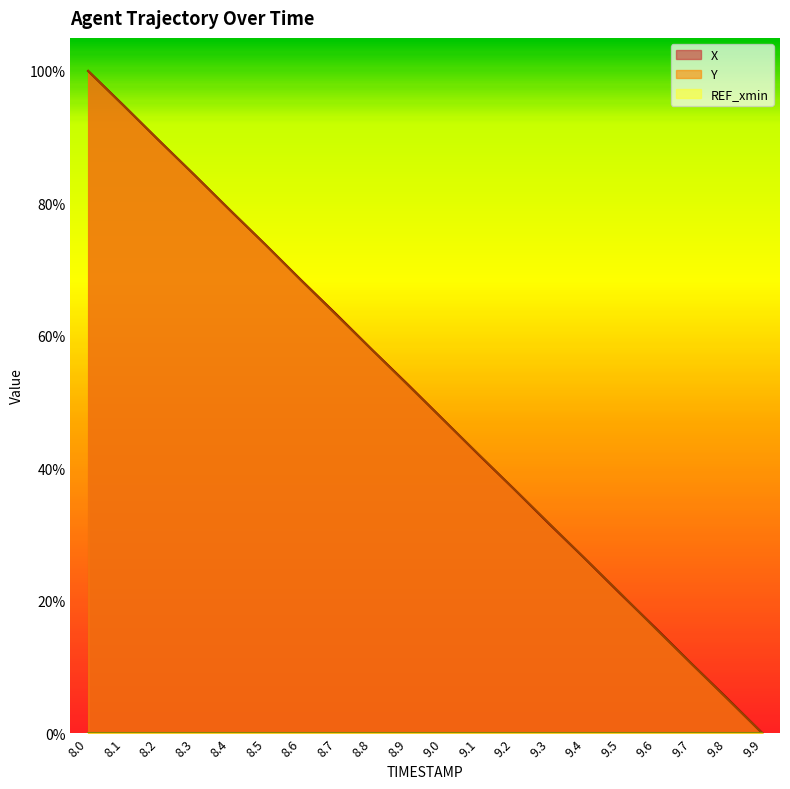

Does the chart have visible grid lines?

No